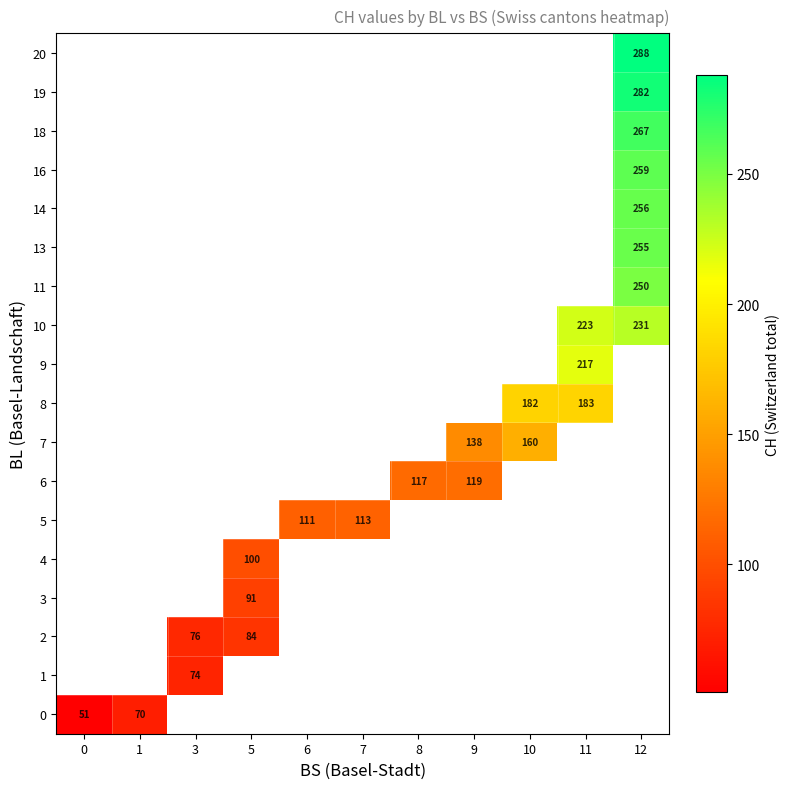

Which has a higher value, 1 or 7?

7